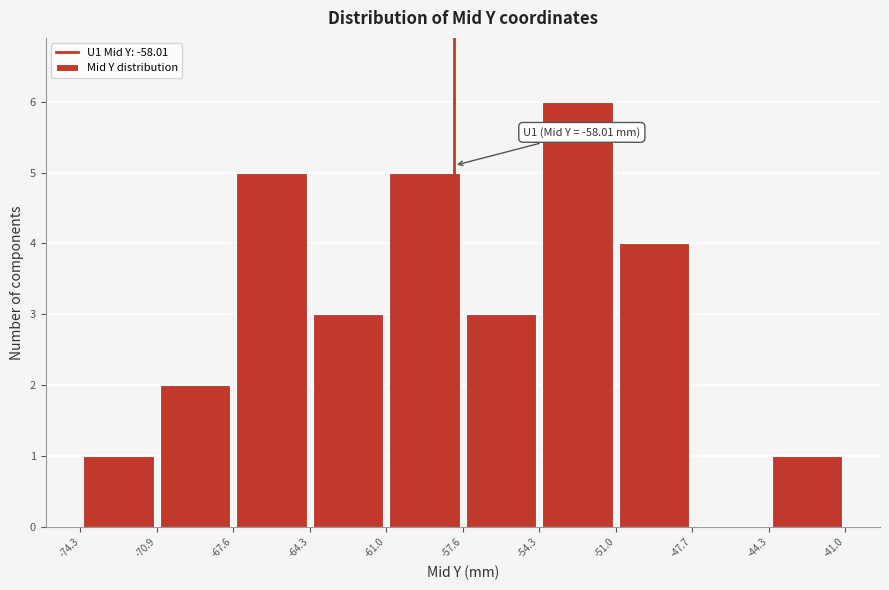

Over which range of the x-axis is the bar tallest?

-54.3 to -51.0